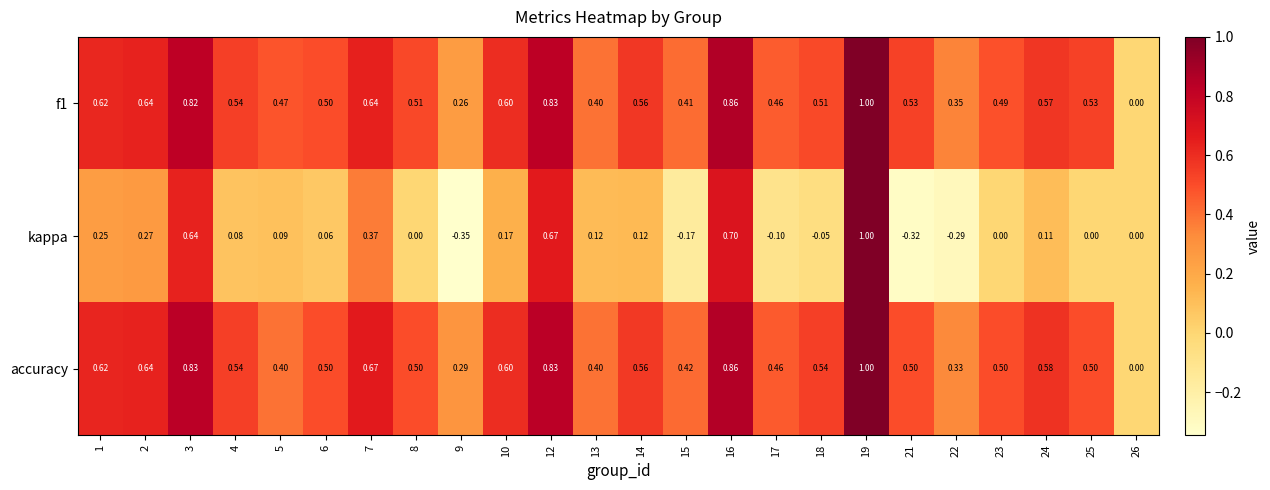

Between 4 and 5, which series saw the biggest shift?

accuracy